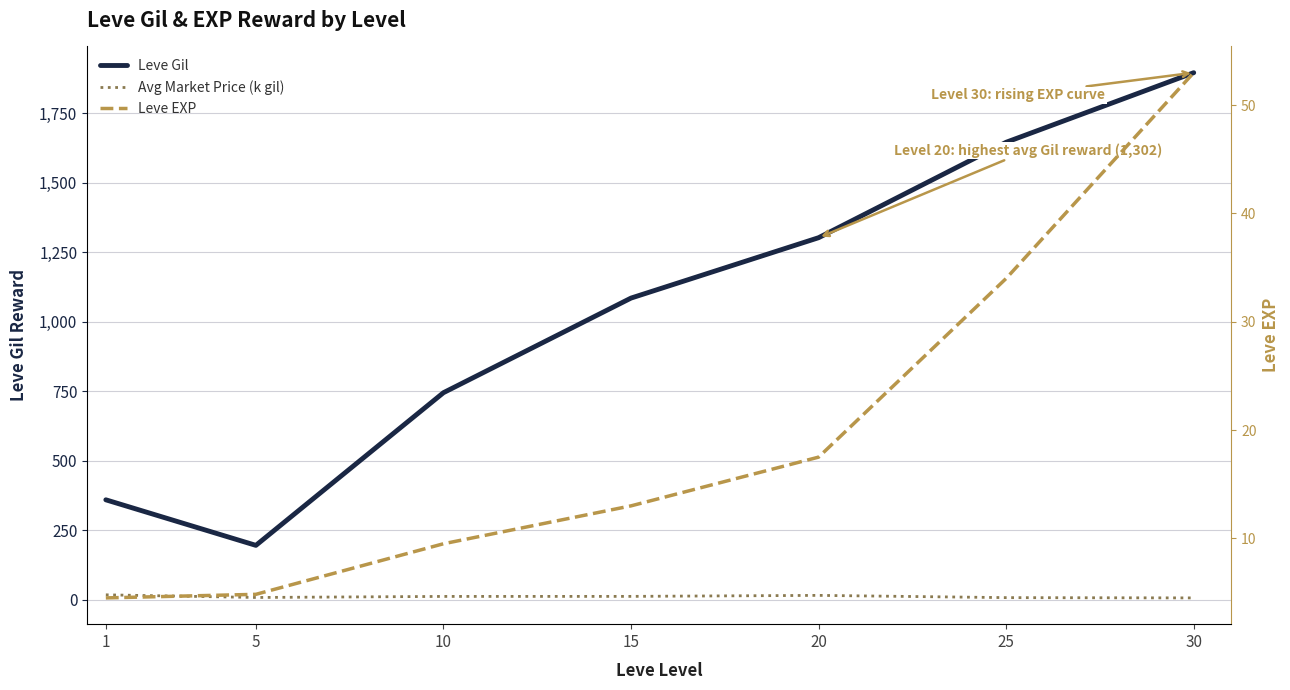

True or false: Avg Market Price (k gil) has more than 1 points higher than both neighbors.

False